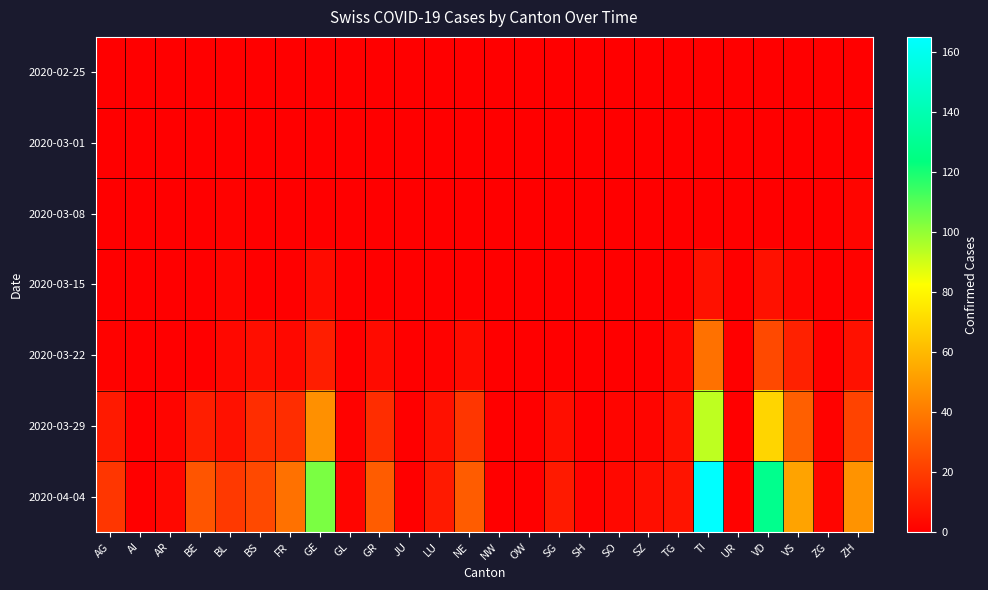

What is the maximum value shown in the chart?

165